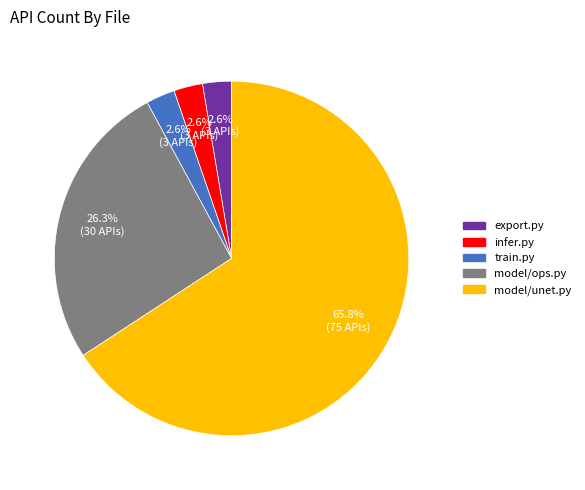

Is there a majority slice in this chart?

Yes